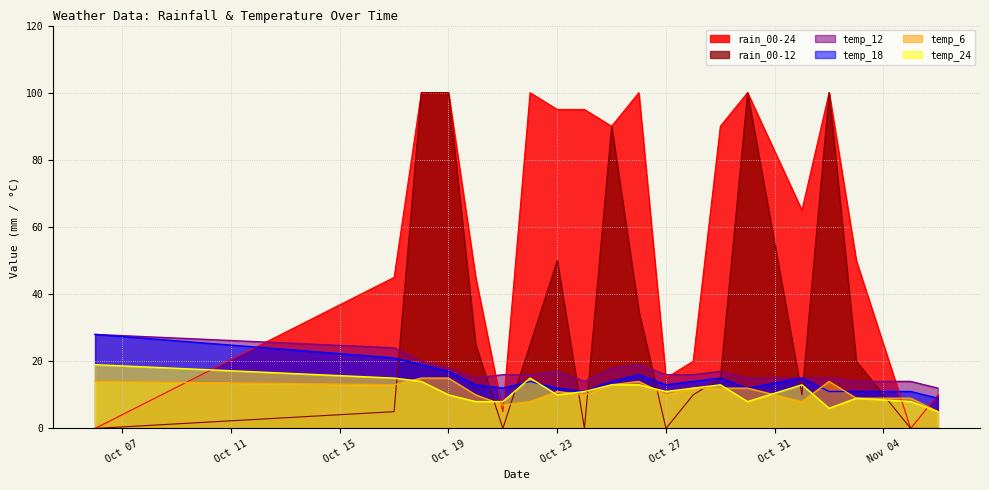

What is the sum of all rain_00-12 values?

685